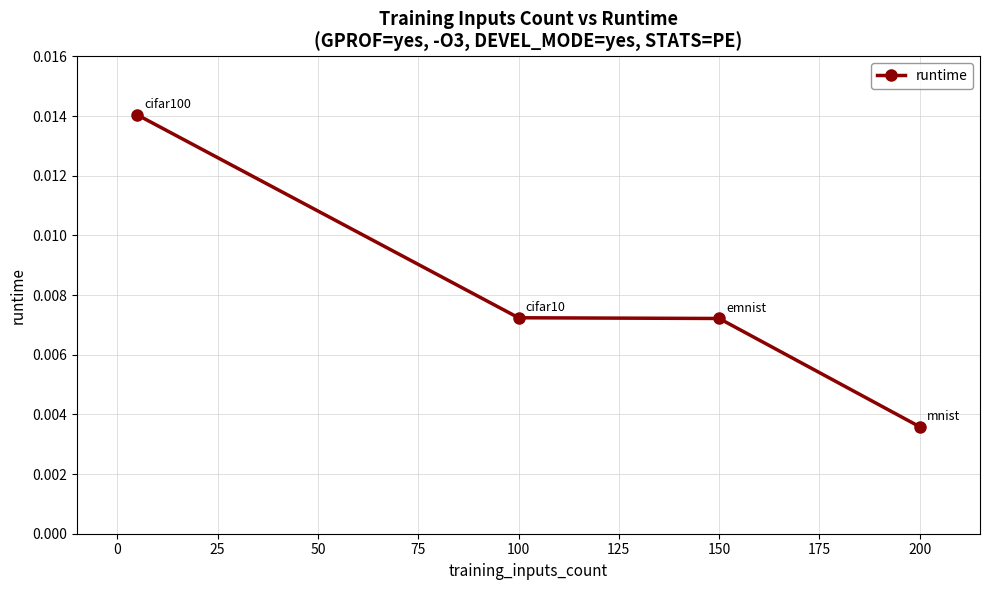

Does the chart have visible grid lines?

Yes